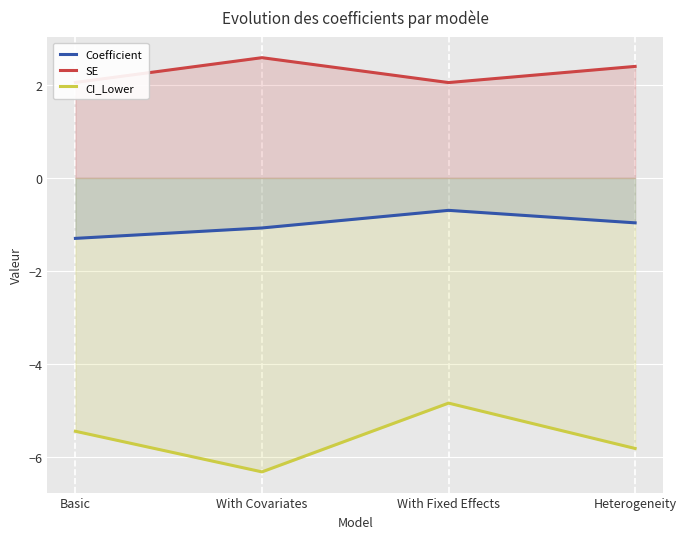

How many interior local valleys does the CI_Lower series have?

1